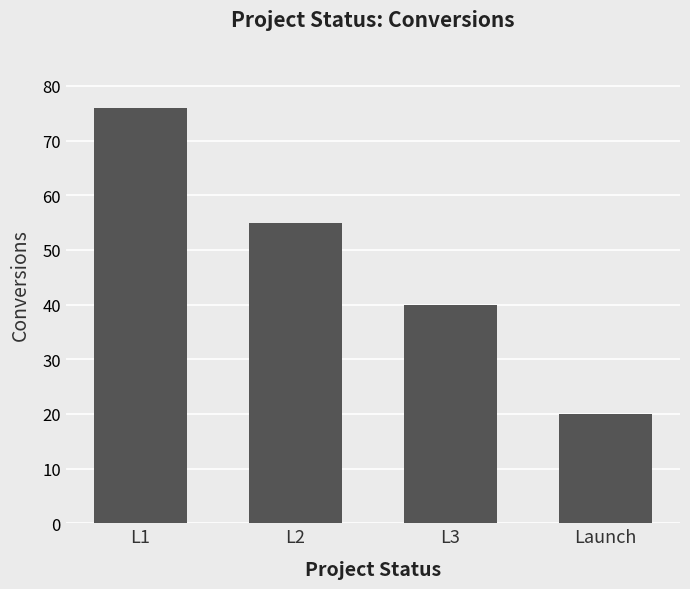

True or false: the data shows 17 at L2.

False